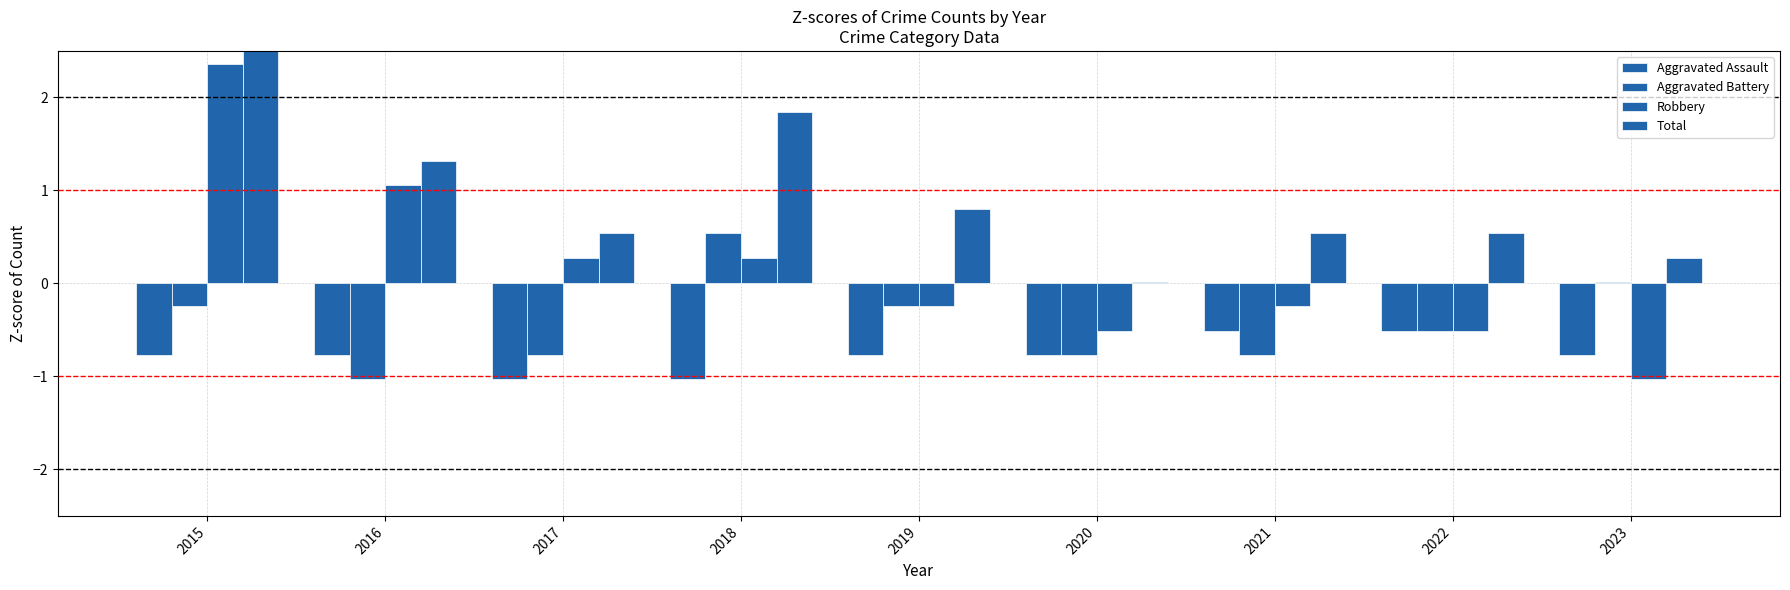

How many values in the Robbery series exceed 0?

4